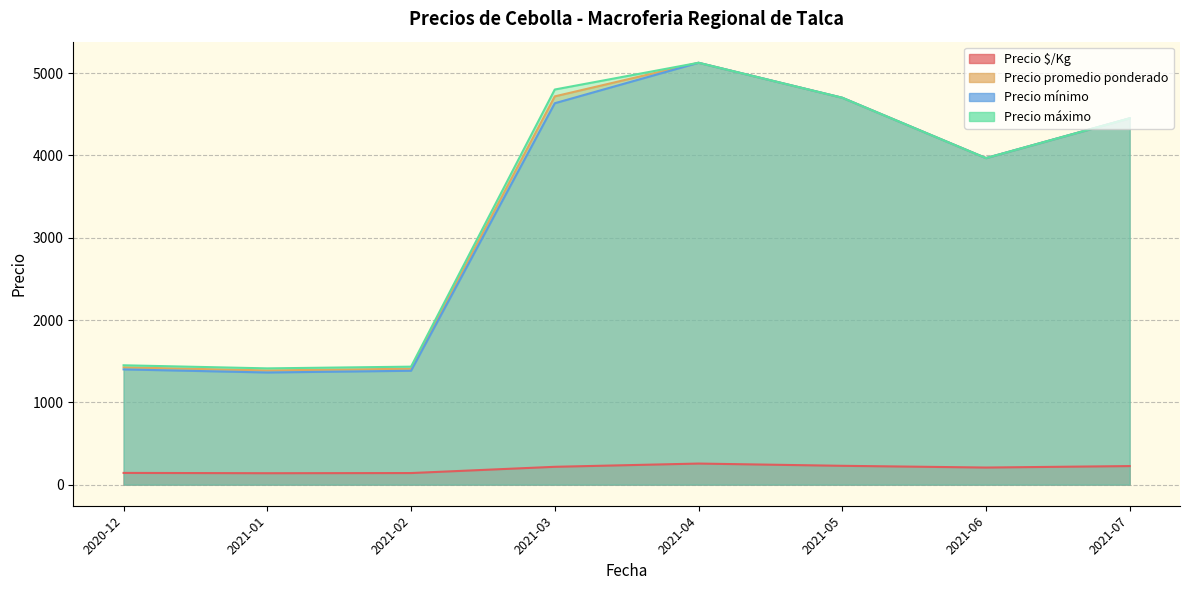

Which series has the largest total across all categories?

Precio máximo